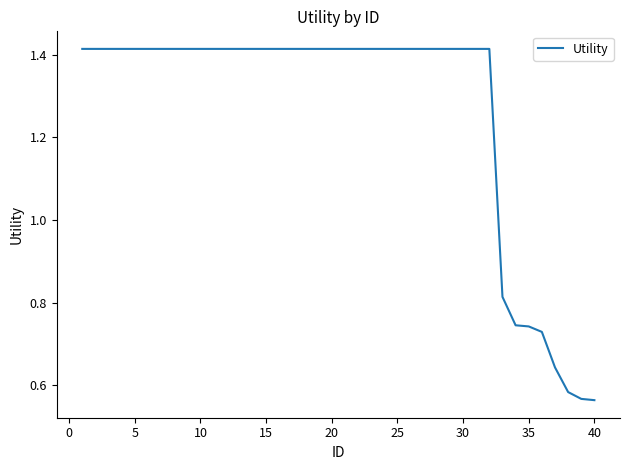

What is the difference between the maximum and minimum values?

0.9